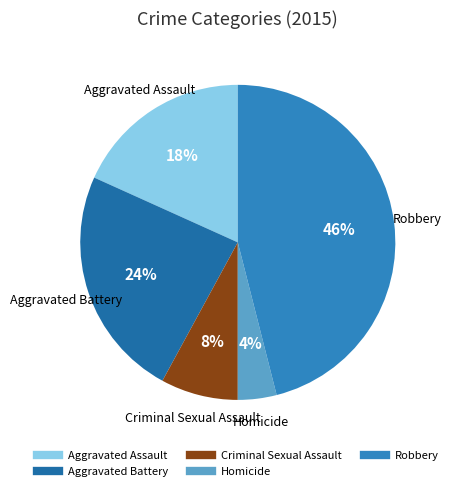

To the nearest percent, what is the difference between the Criminal Sexual Assault and Aggravated Assault slice percentages?

10%